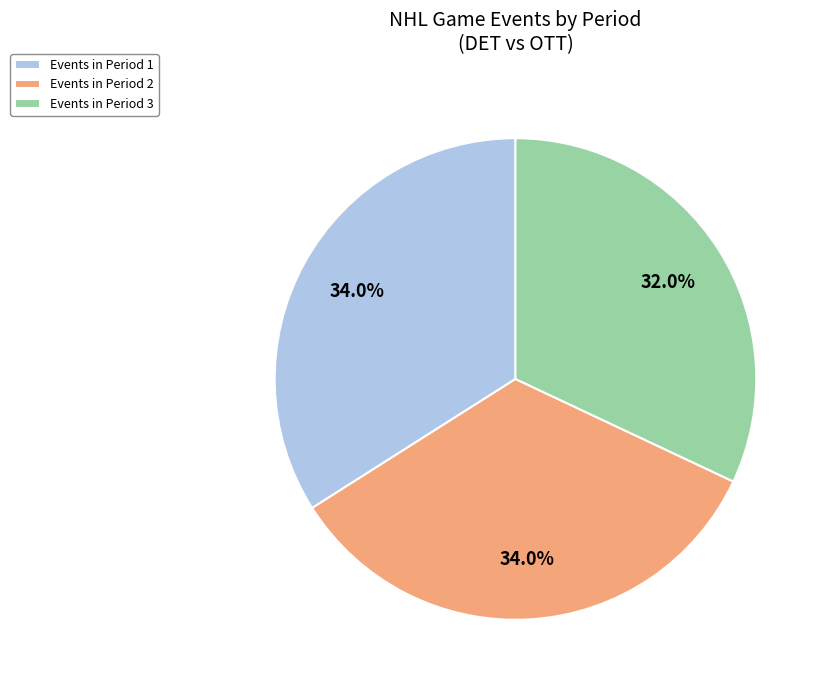

Does Events in Period 1 represent more than half of the total?

No